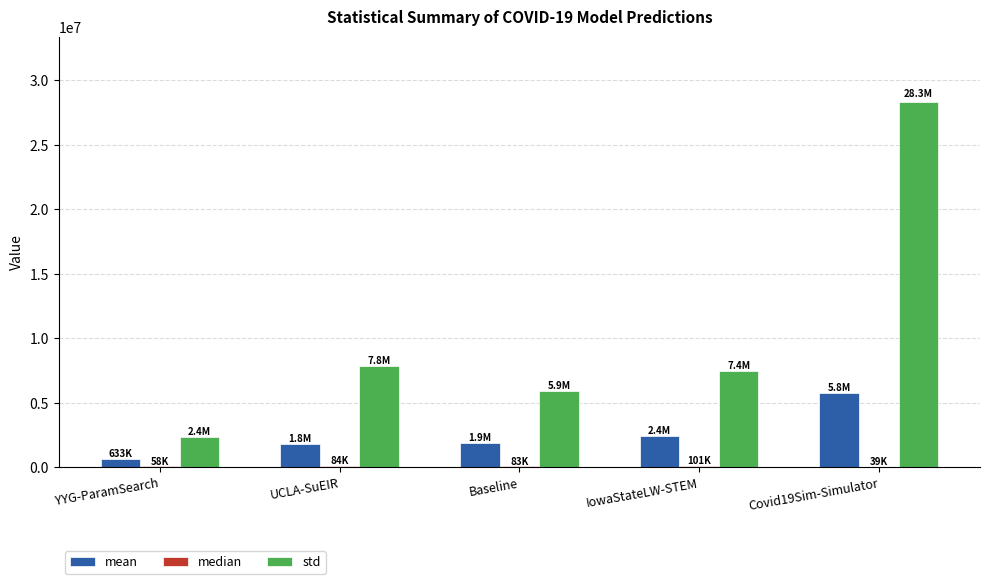

Between YYG-ParamSearch and Covid19Sim-Simulator, which series saw the biggest shift?

std